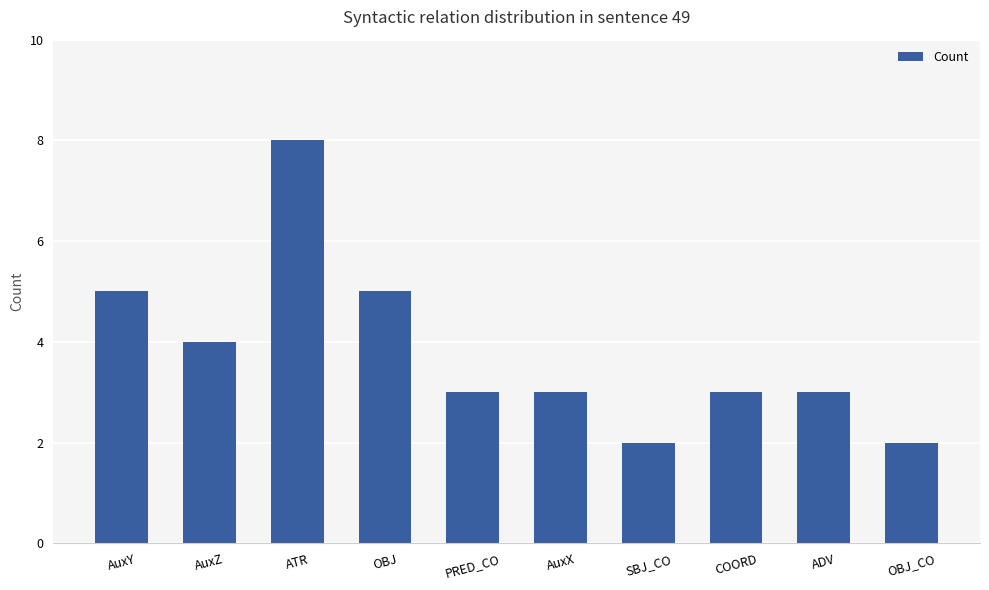

What is the value of the 3rd bar from the left?

8